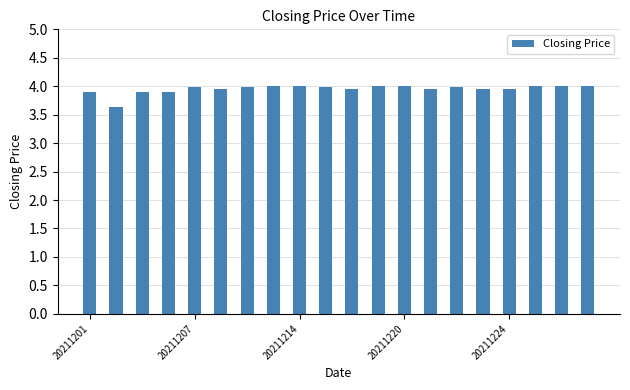

What is the greatest value displayed?

4.0